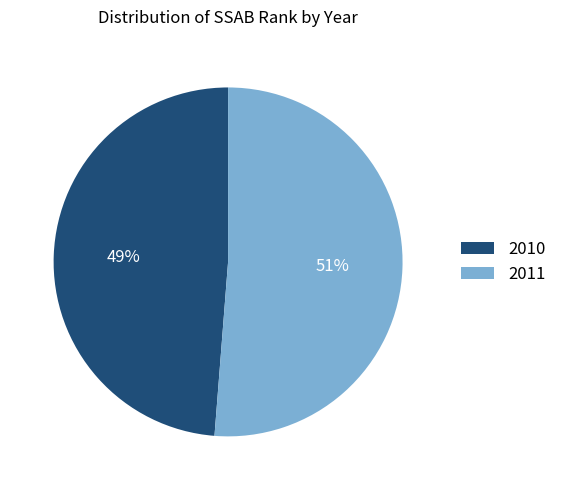

What is the majority slice?

2011